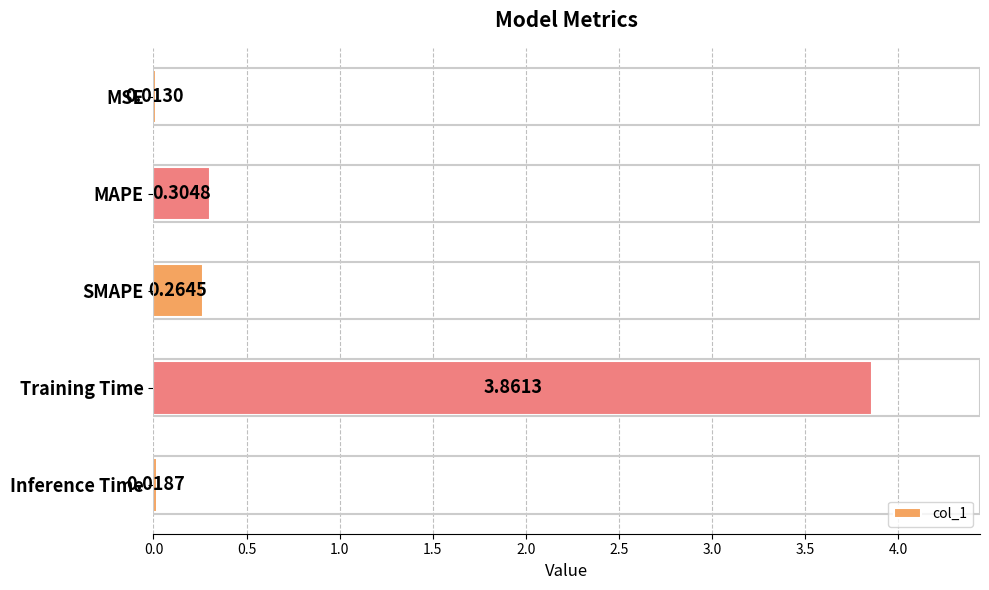

Where is the data nearest to the value 1?

MAPE